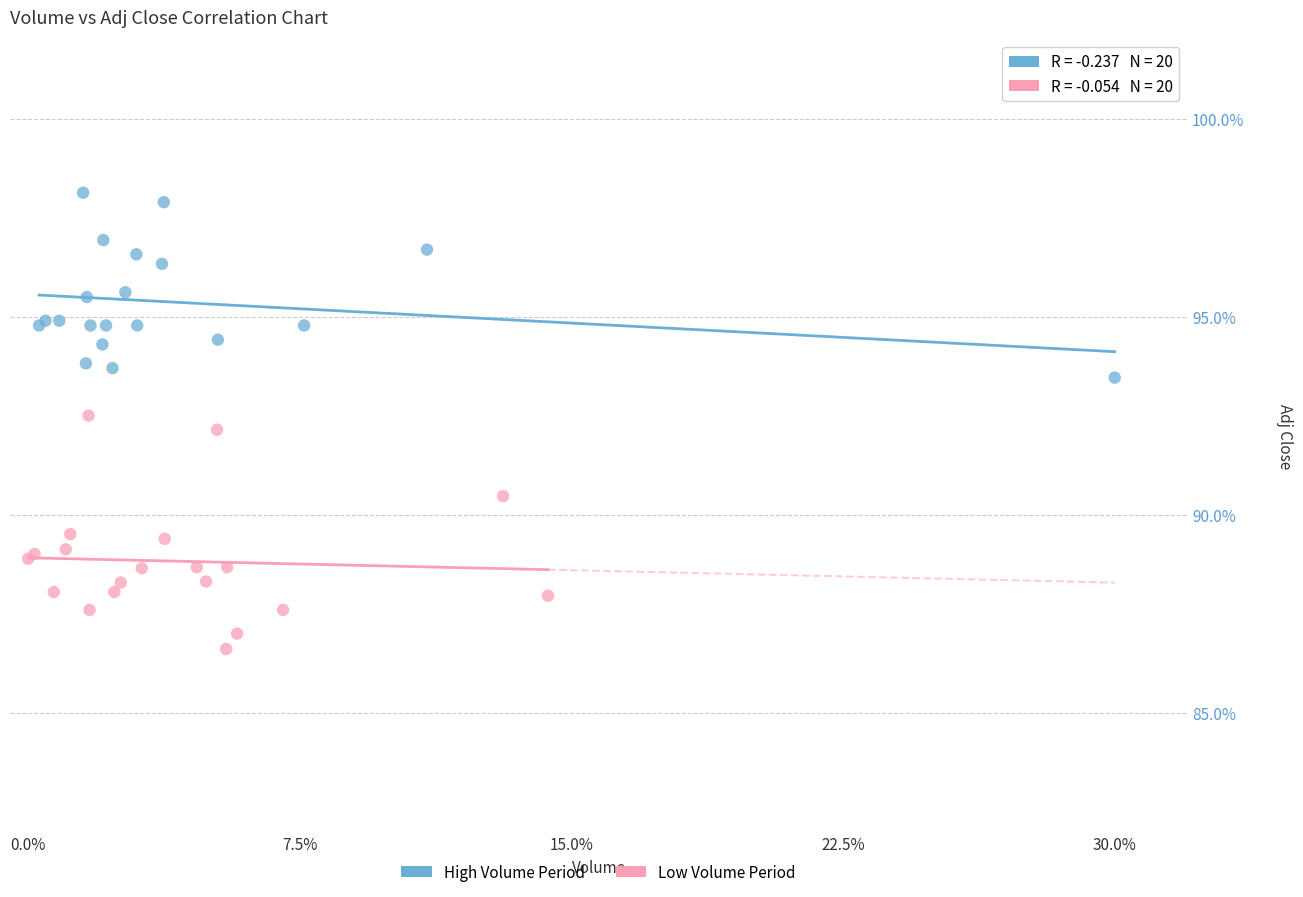

Which series contains the lowest Y value?

Low Volume Period